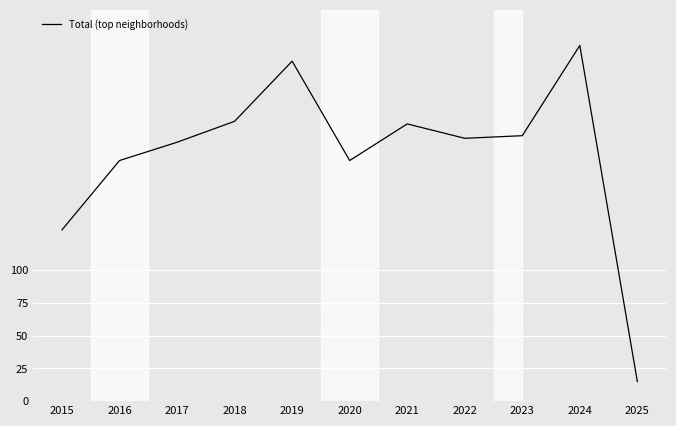

At which label is the value closest to 143?

2015